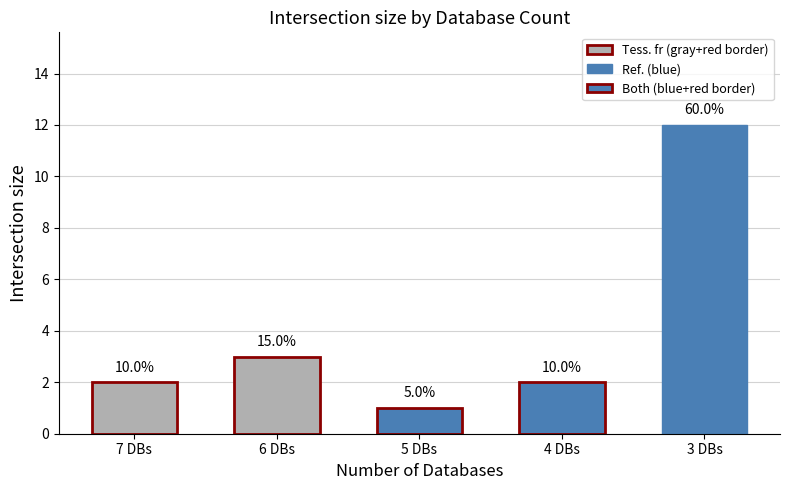

List the labels in order of value, smallest first.

5 DBs, 7 DBs, 4 DBs, 6 DBs, 3 DBs